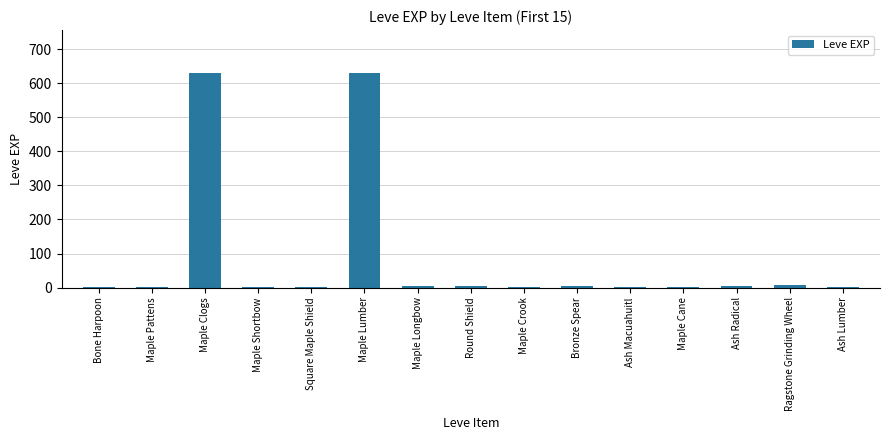

Count the number of data series in this chart.

1